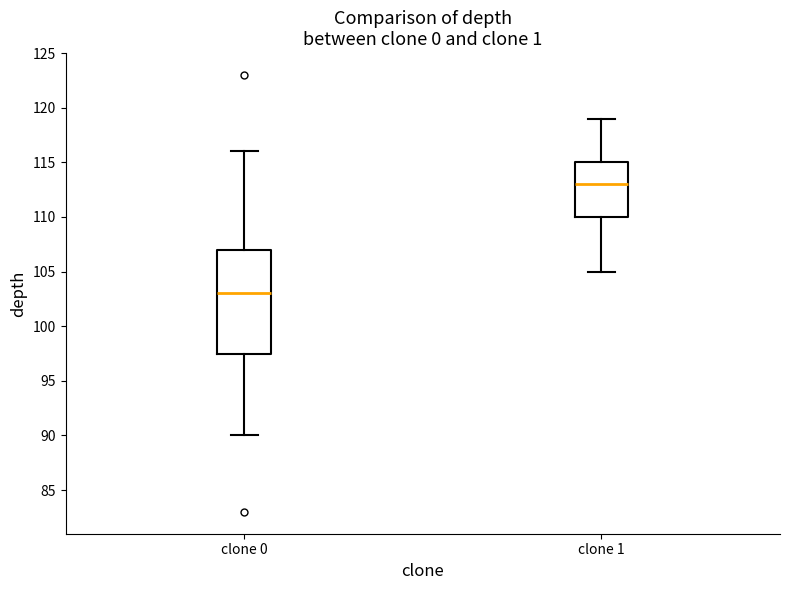

Which box has the lowest median line?

clone 0